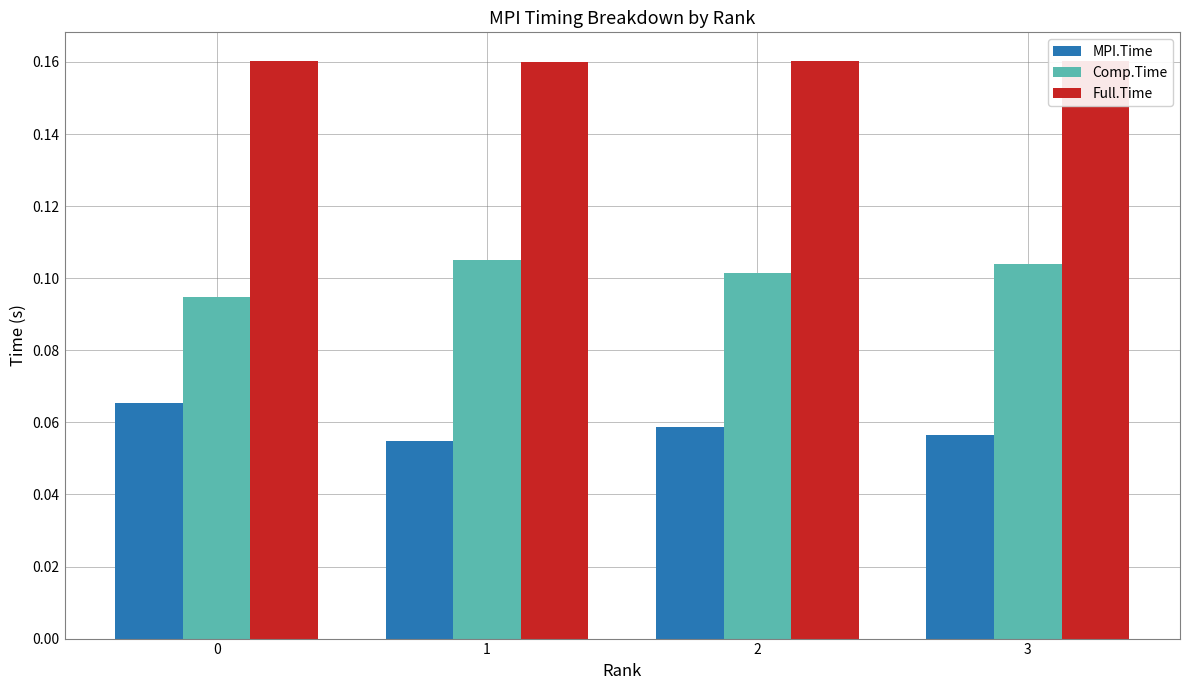

At how many categories does at least one series exceed 0?

4